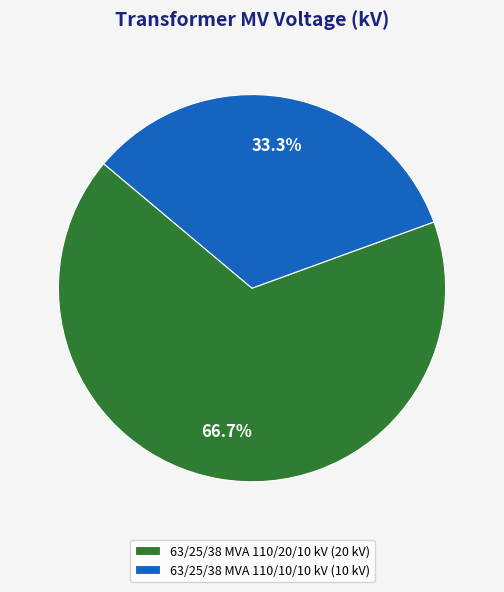

Which has a higher value, 63/25/38 MVA 110/20/10 kV or 63/25/38 MVA 110/10/10 kV?

63/25/38 MVA 110/20/10 kV